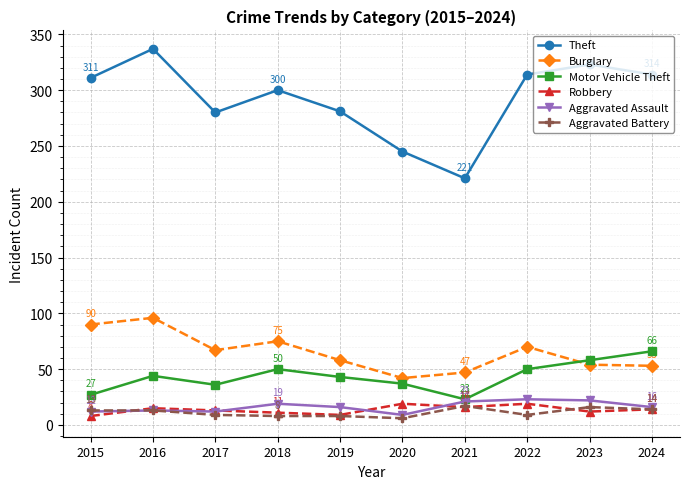

Is it true that Burglary equals 85 at 2023?

False